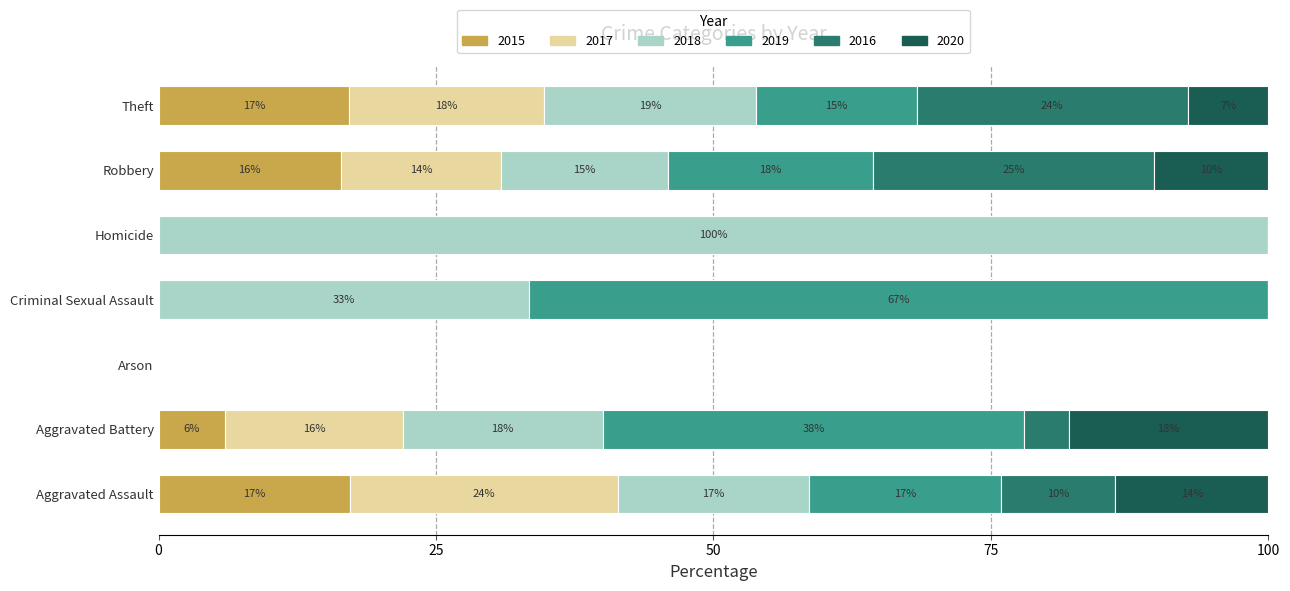

What is the total value across all series at Aggravated Battery?

100.0